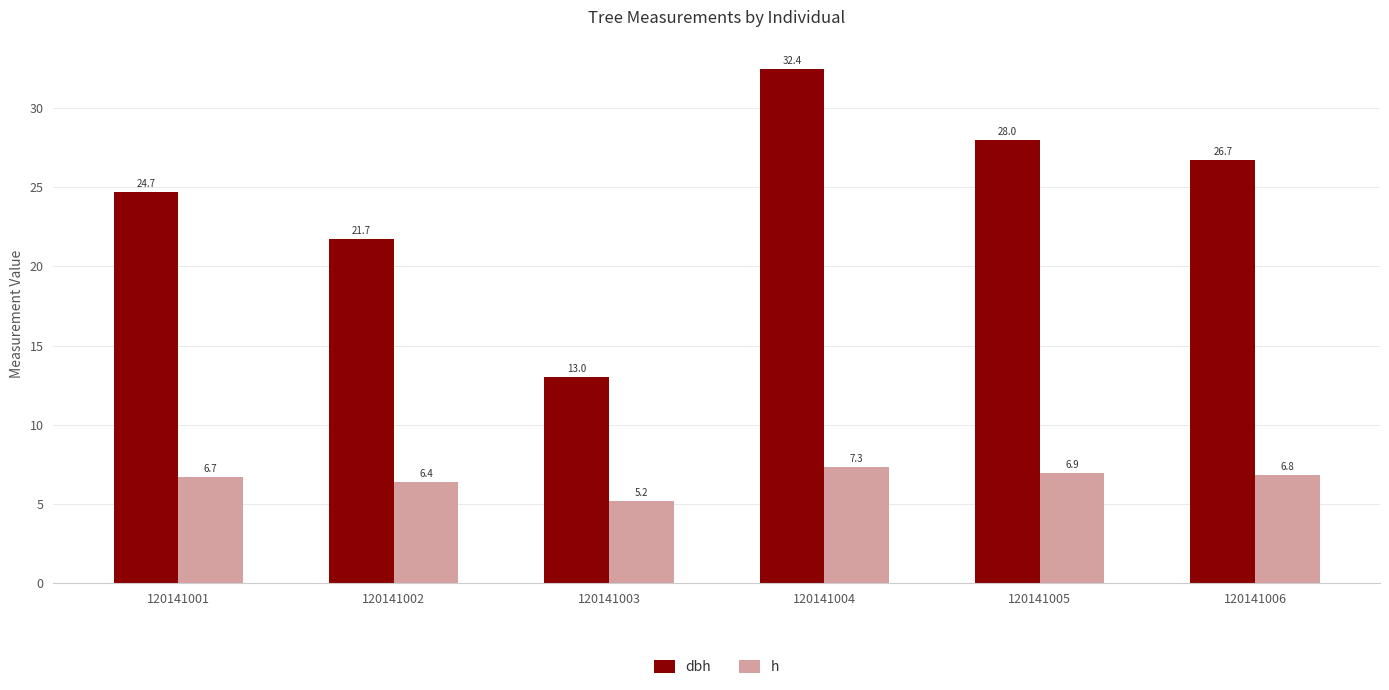

Read the dbh value at 120141001.

24.7